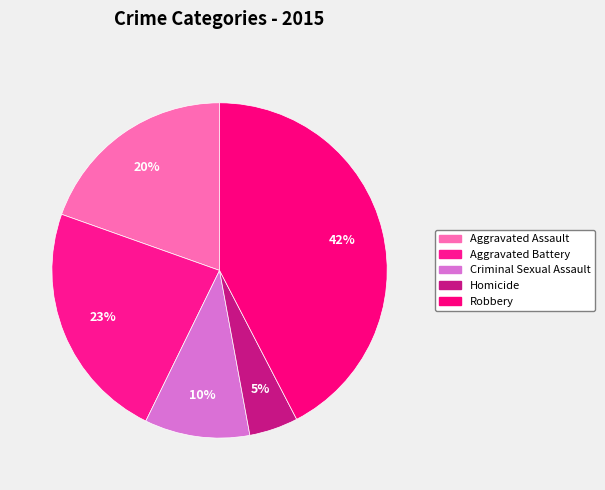

Is there a majority slice in this chart?

No